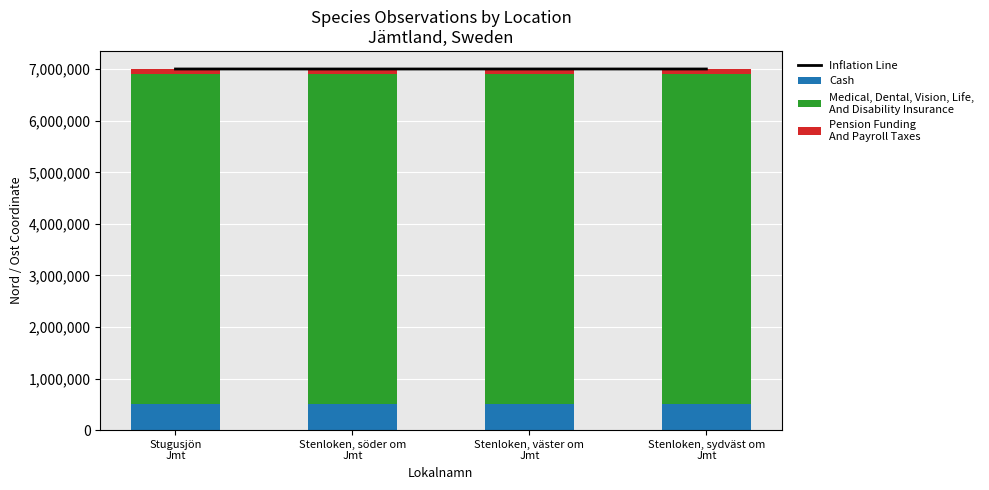

What is the difference between the highest and lowest values at Stenloken, sydväst om
Jmt?

6911953